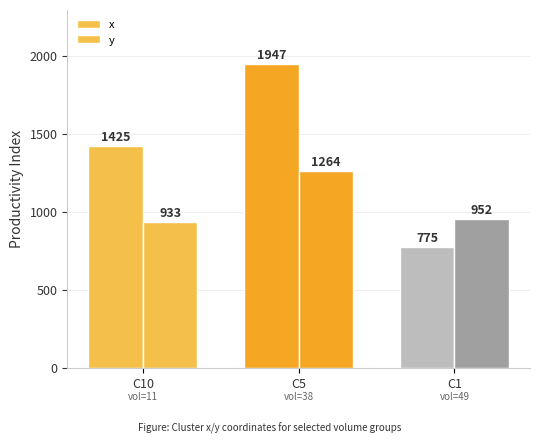

Reading left to right, list all the values displayed in this chart.

x: C10=1425	C5=1947	C1=775
y: C10=933	C5=1264	C1=952